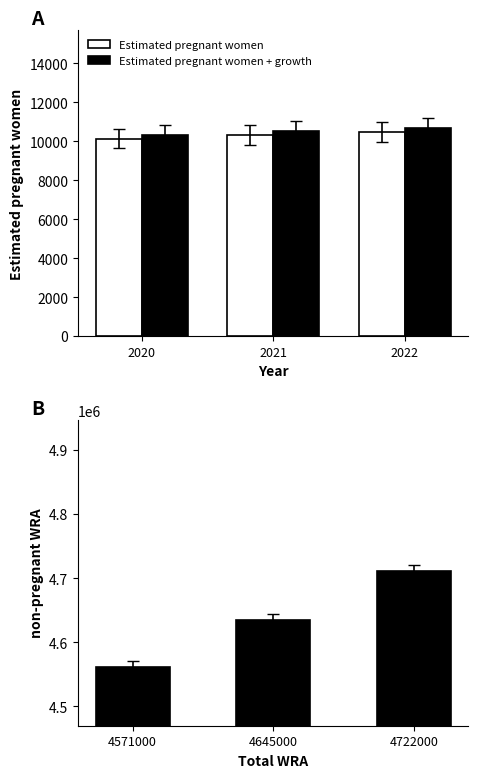

What is the sum of all Estimated pregnant women values?

30914.8